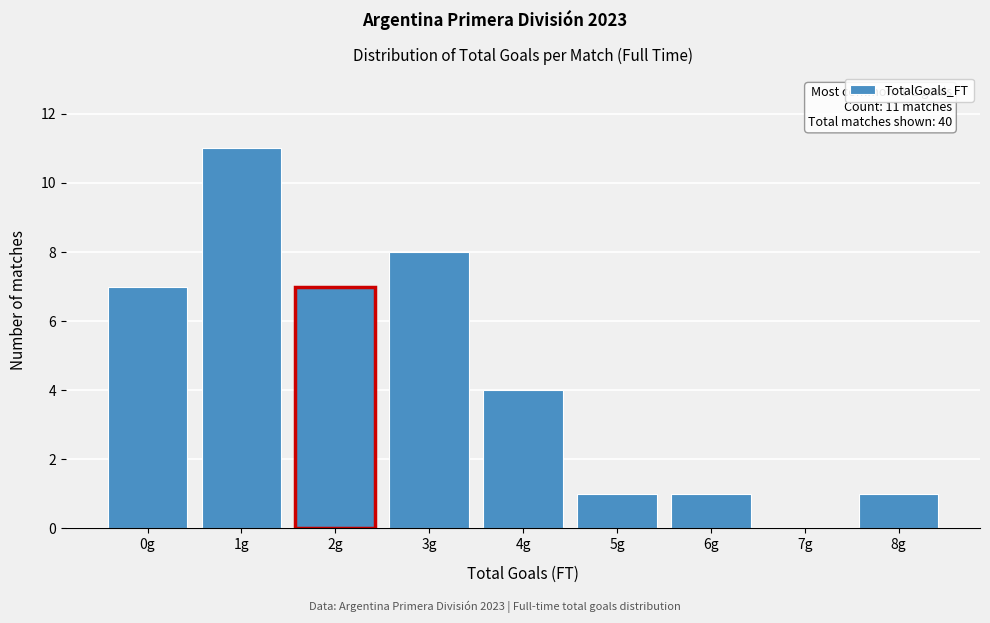

Reading left to right, extract all data points from this chart.

0g=7	1g=11	2g=7	3g=8	4g=4	5g=1	6g=1	7g=0	8g=1